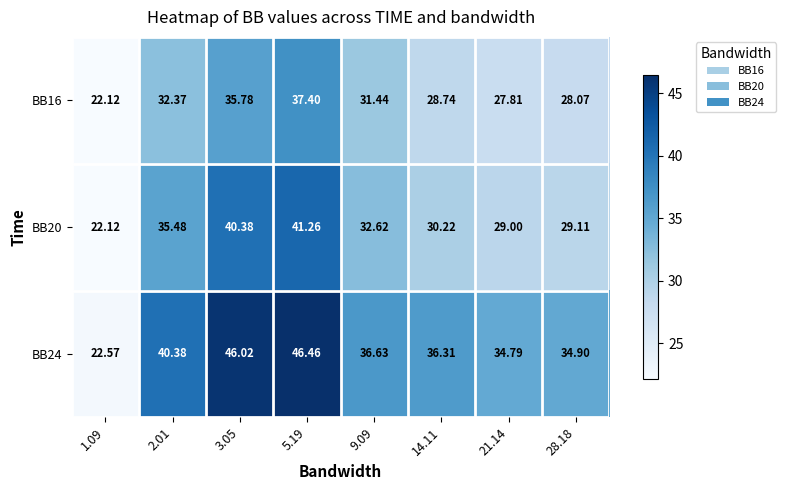

Which series has the widest spread of values?

BB24